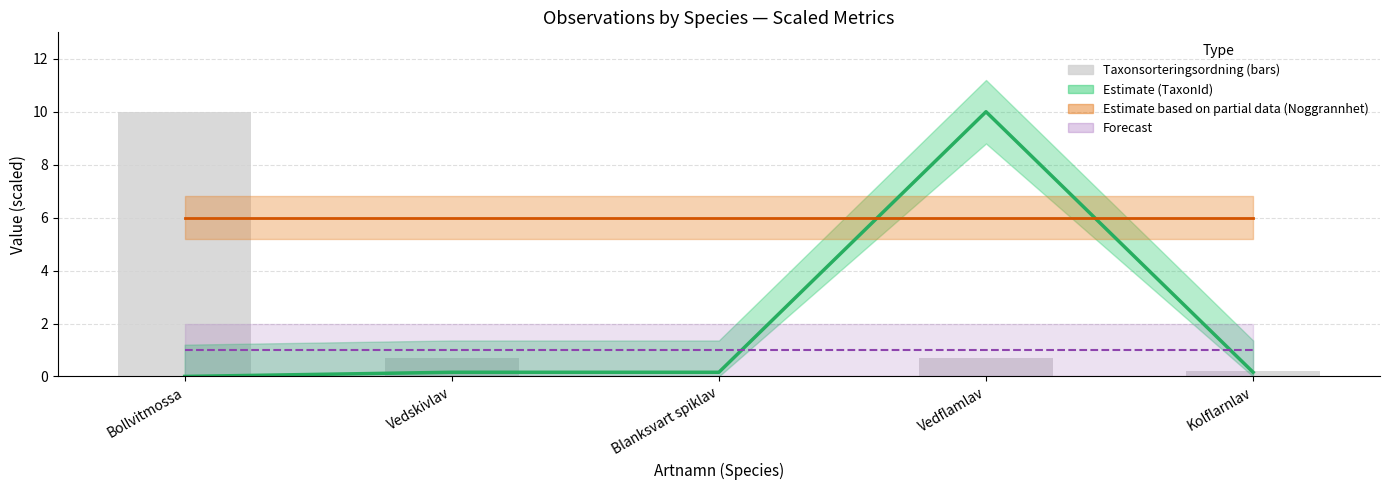

Reading left to right, extract all data points from this chart.

TaxonId (Estimate): 0.0	0.2	0.2	10.0	0.2
Noggrannhet (Partial data): 6.0	6.0	6.0	6.0	6.0
Forecast: 1.0	1.0	1.0	1.0	1.0
Taxonsorteringsordning (scaled): 10.0	0.7	0.0	0.7	0.2